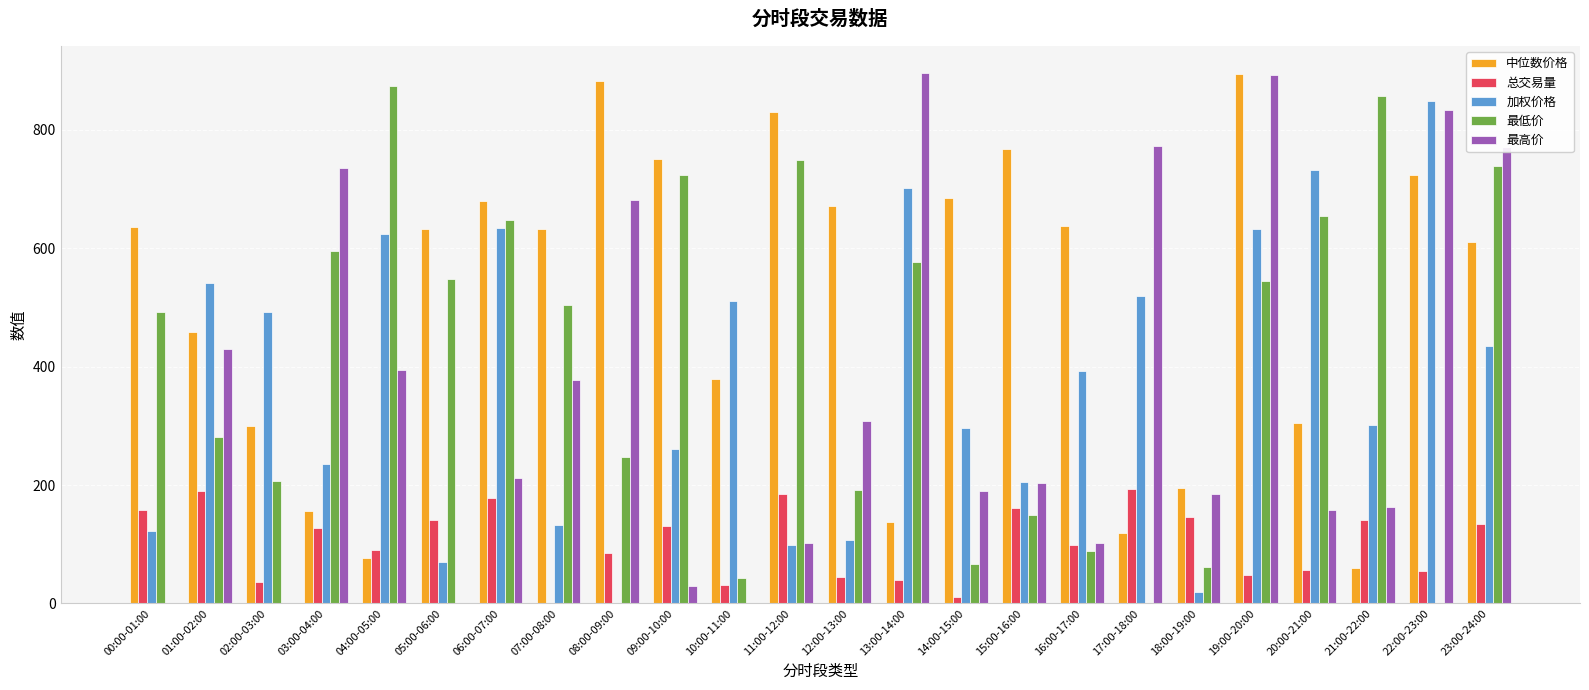

What is the maximum value shown in the chart?

896.7